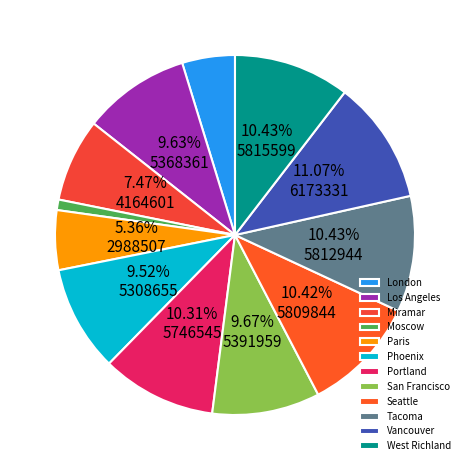

Is the sum of Seattle and Paris greater than half?

No